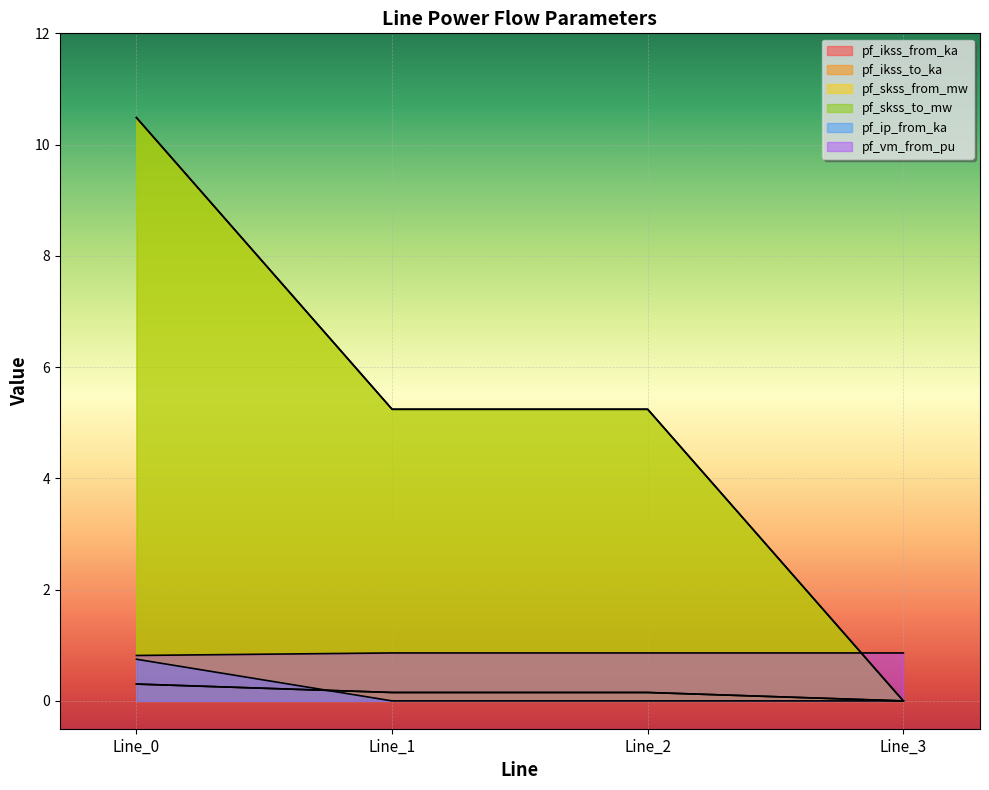

Does the chart display data point markers on the line(s)?

No